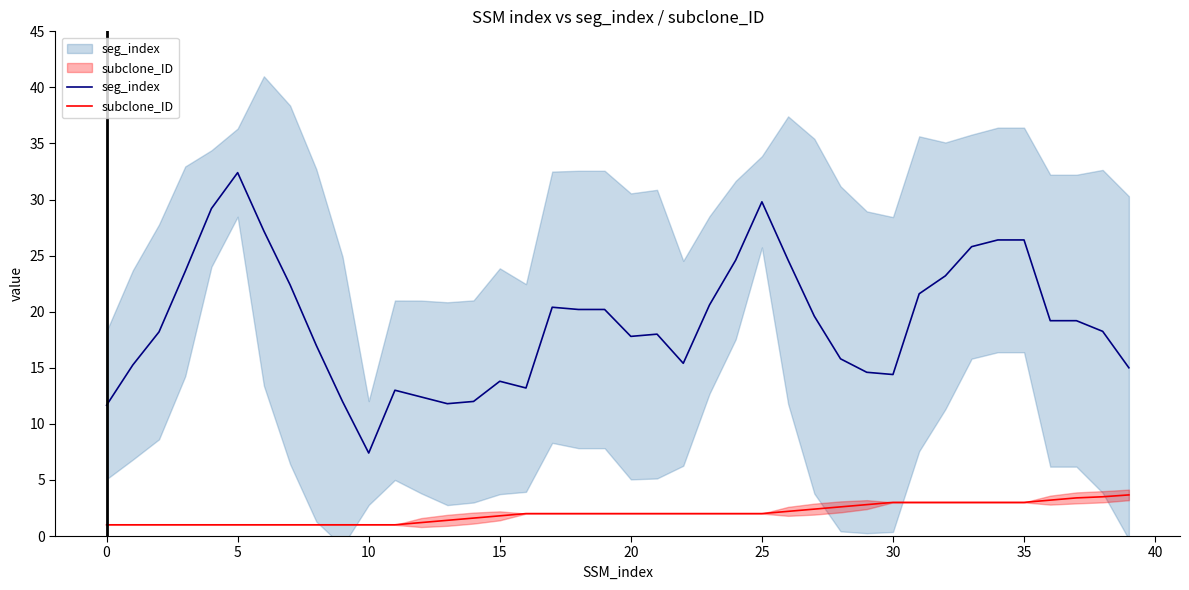

The value of seg_index at 24 is 24.6. True or false?

True